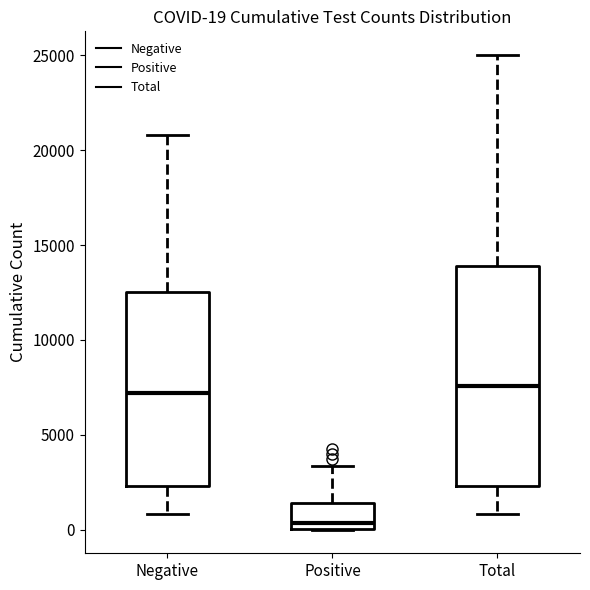

Comparing the boxes themselves (not the whiskers), which one is the tallest?

Total